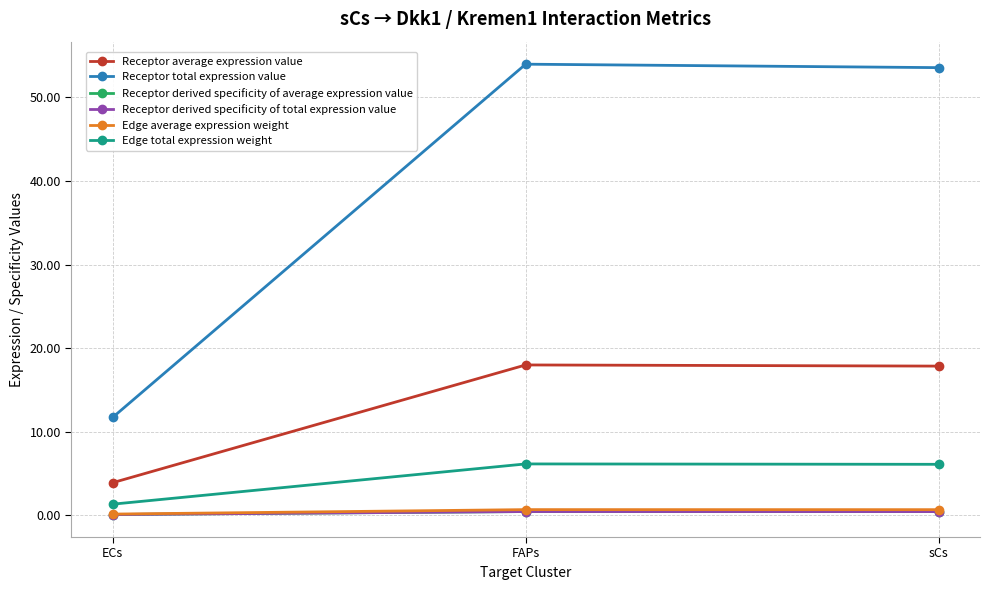

Is this an area chart (filled region under the line)?

No